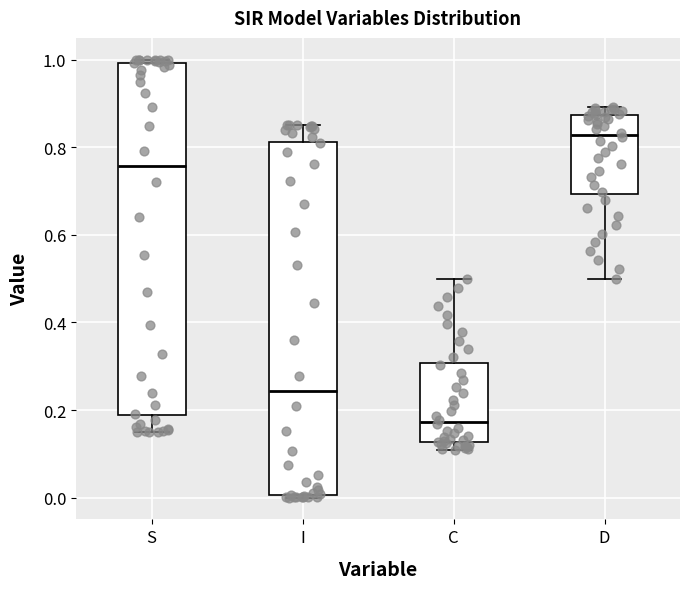

Which box's median line is the lowest?

C